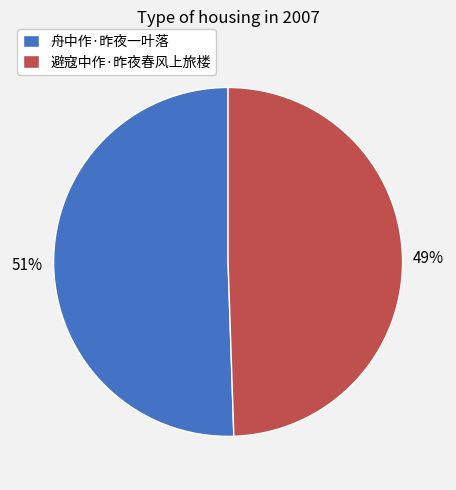

Which has a higher value, 避寇中作·昨夜春风上旅楼 or 舟中作·昨夜一叶落?

舟中作·昨夜一叶落